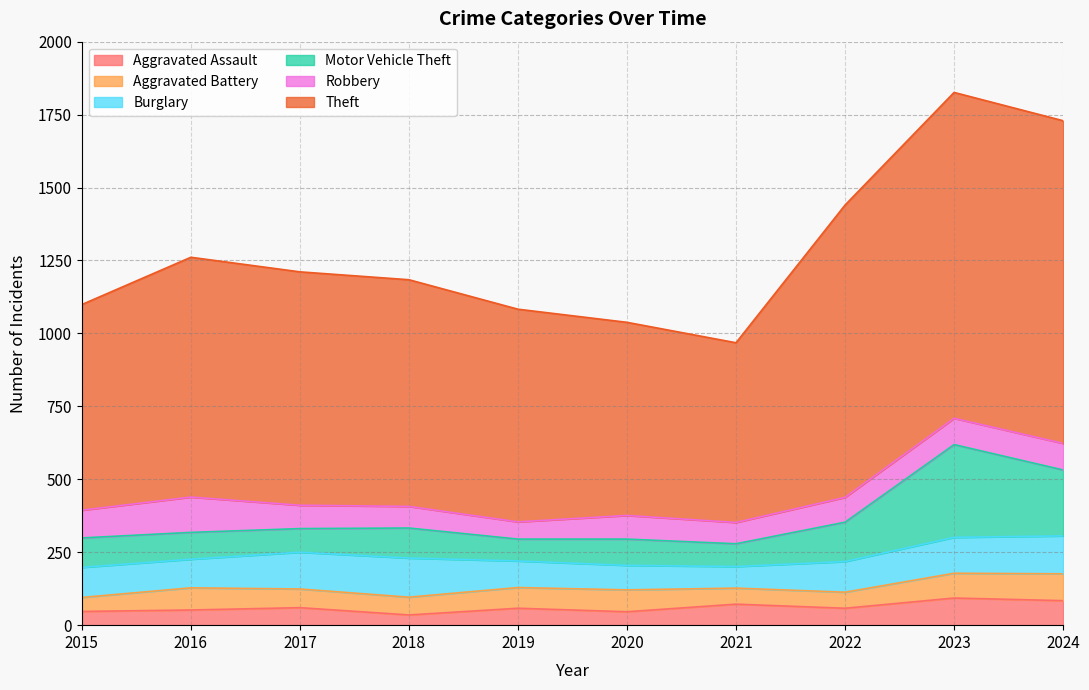

How many lines are shown in the chart?

6